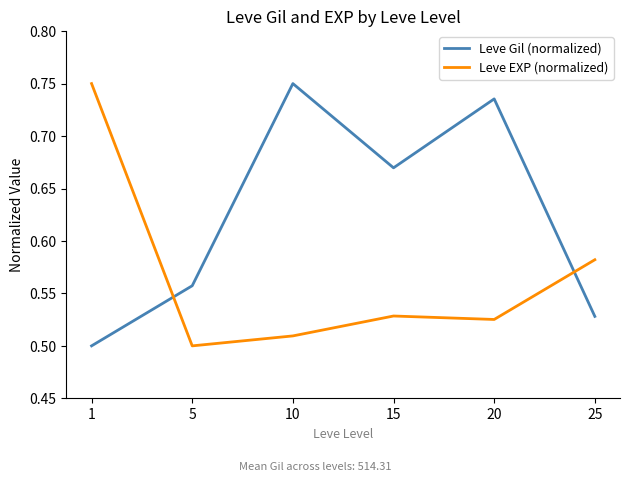

At which label is Leve EXP (normalized) closest to 0?

5